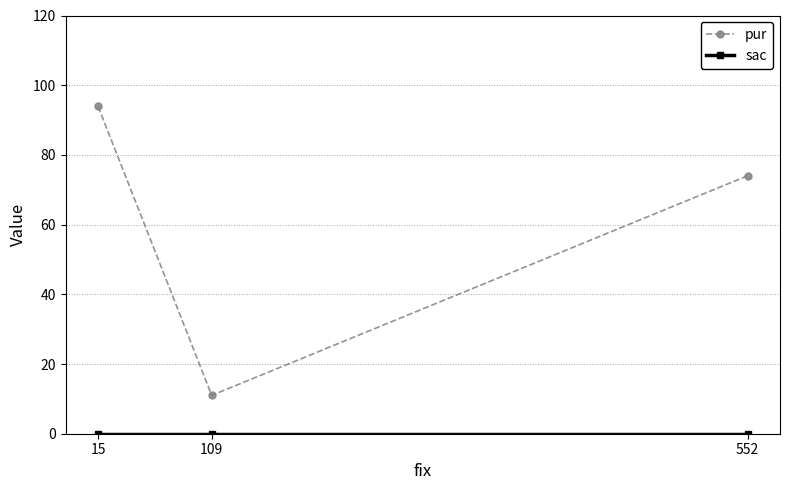

What is the total value across all series at 552?

74